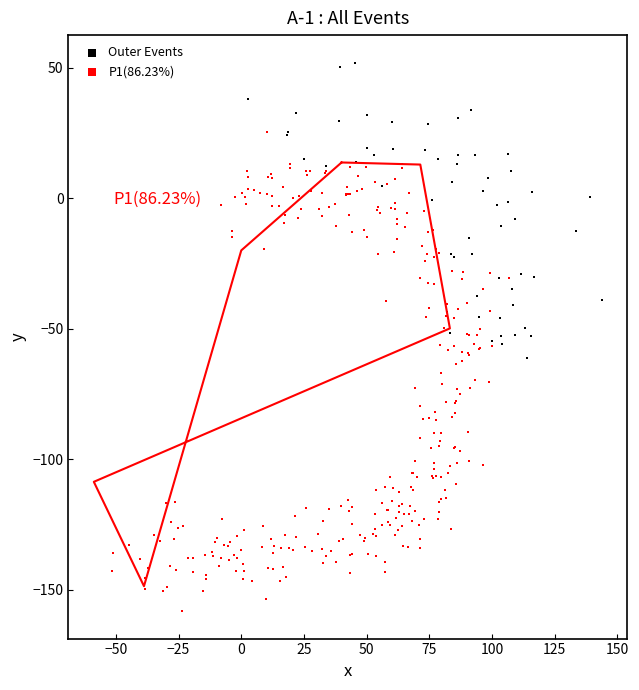

Which series contains the lowest Y value?

P1(86.23%)